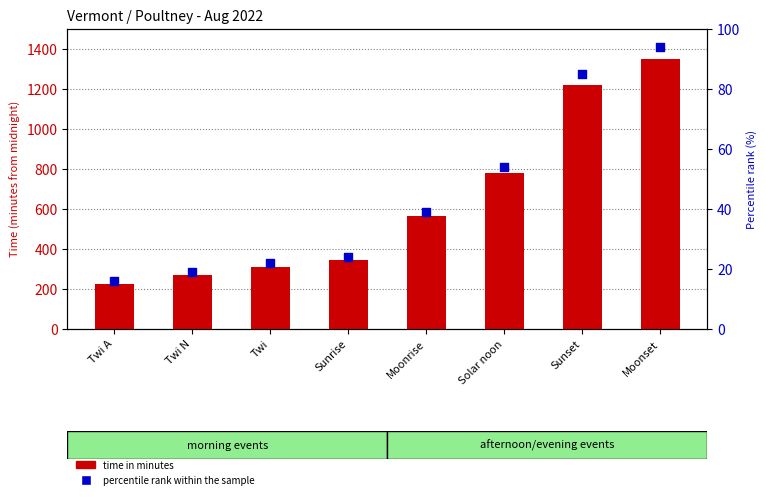

At how many categories does at least one series exceed 1186?

2